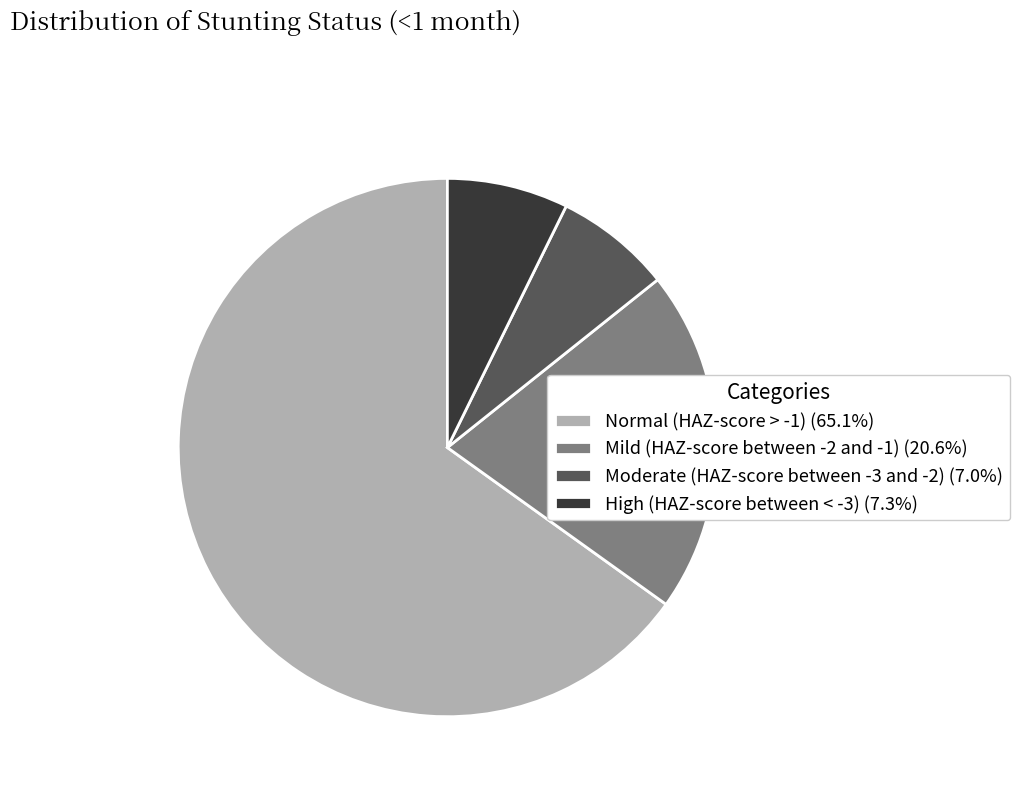

Do Mild (HAZ-score between -2 and -1) (20.6%) and Normal (HAZ-score > -1) (65.1%) together represent more than half of the pie?

Yes